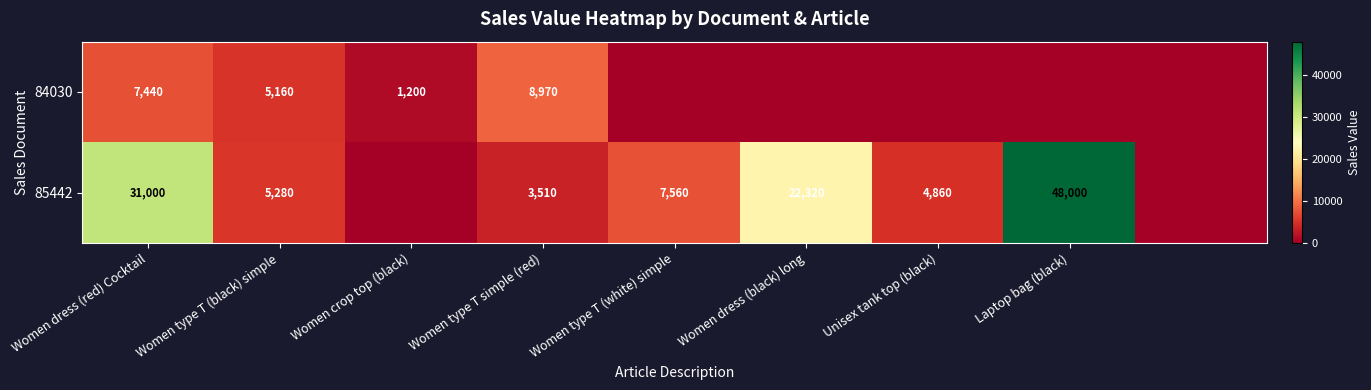

At Women type T (black) simple, list the series in order from smallest to largest.

84030, 85442